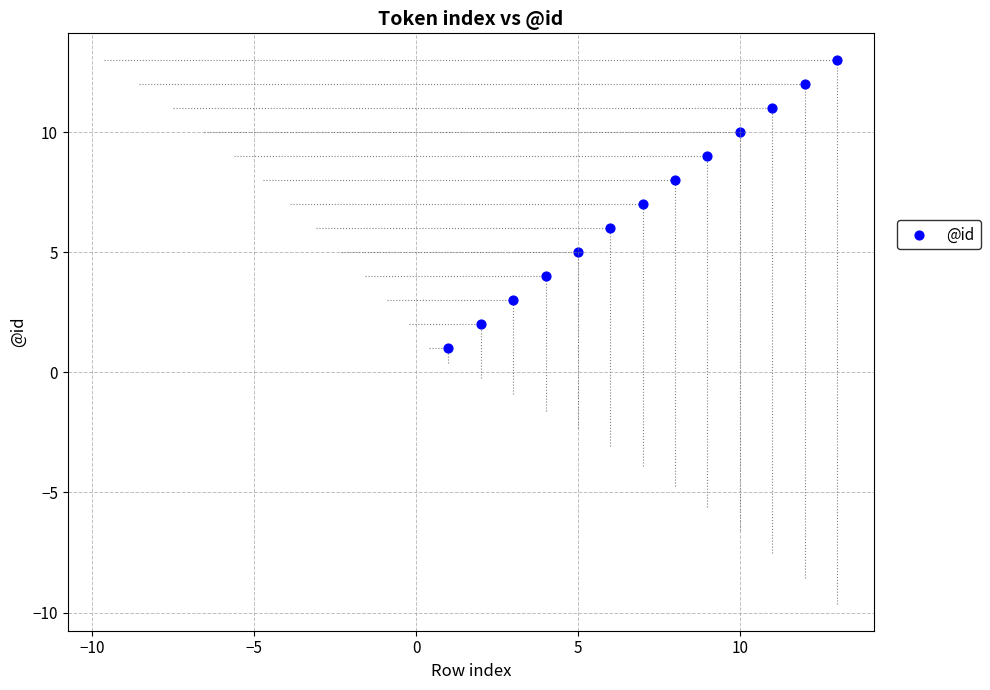

What is the range of X values (max minus min)?

12